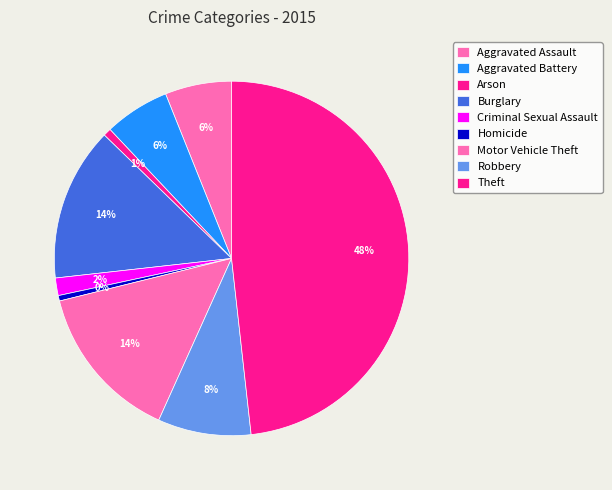

True or false: Aggravated Assault accounts for 6% of the total.

True